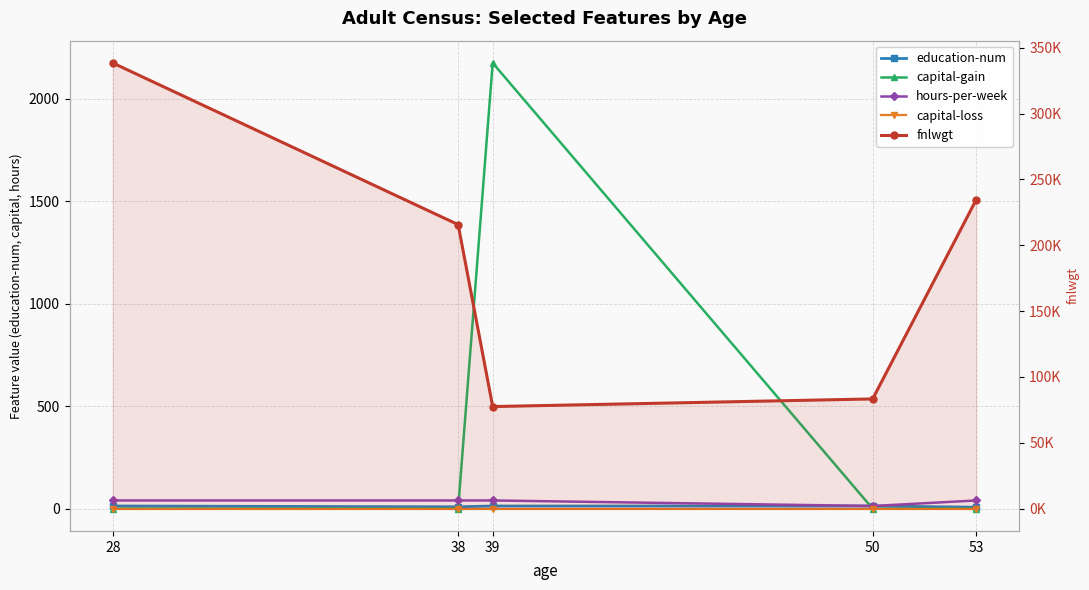

Which series changed the most between 28 and 39?

fnlwgt